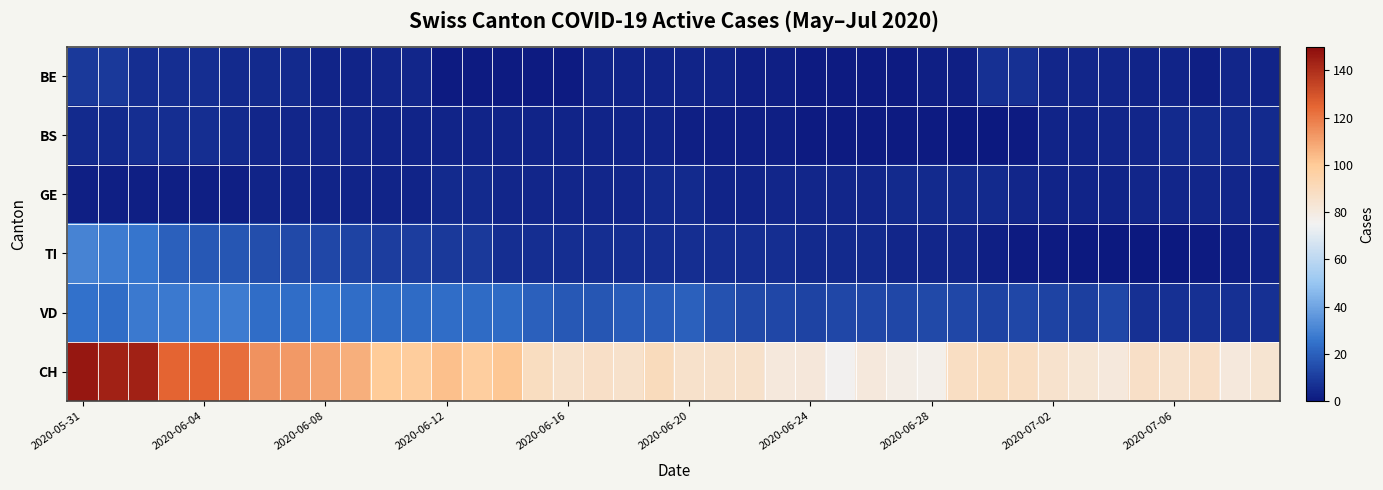

At how many categories does at least one series exceed 99?

13